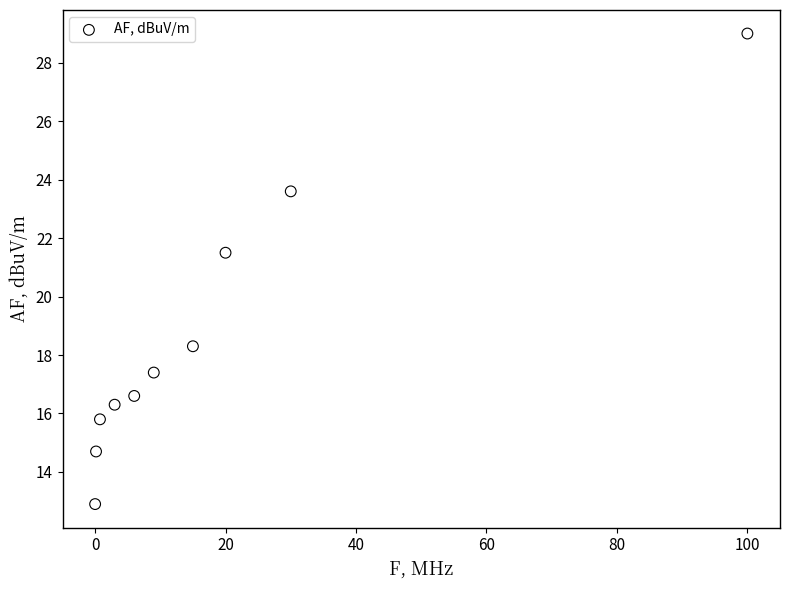

What is the average X value?

18.4